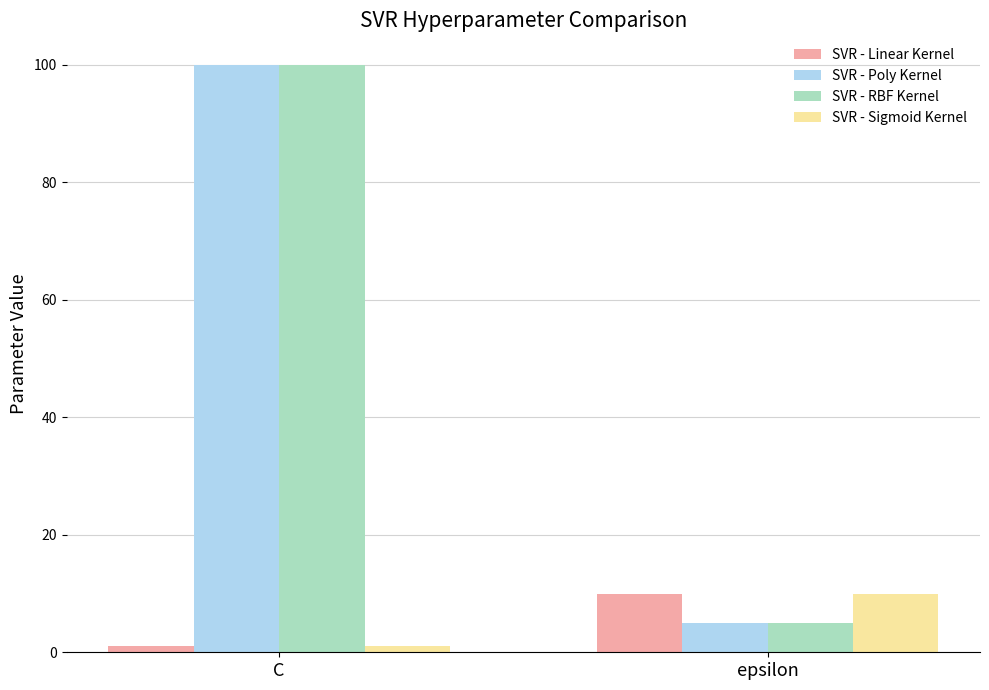

Reading right to left, transcribe all the data shown in this chart.

SVR - Linear Kernel: 10	1
SVR - Poly Kernel: 5	100
SVR - RBF Kernel: 5	100
SVR - Sigmoid Kernel: 10	1